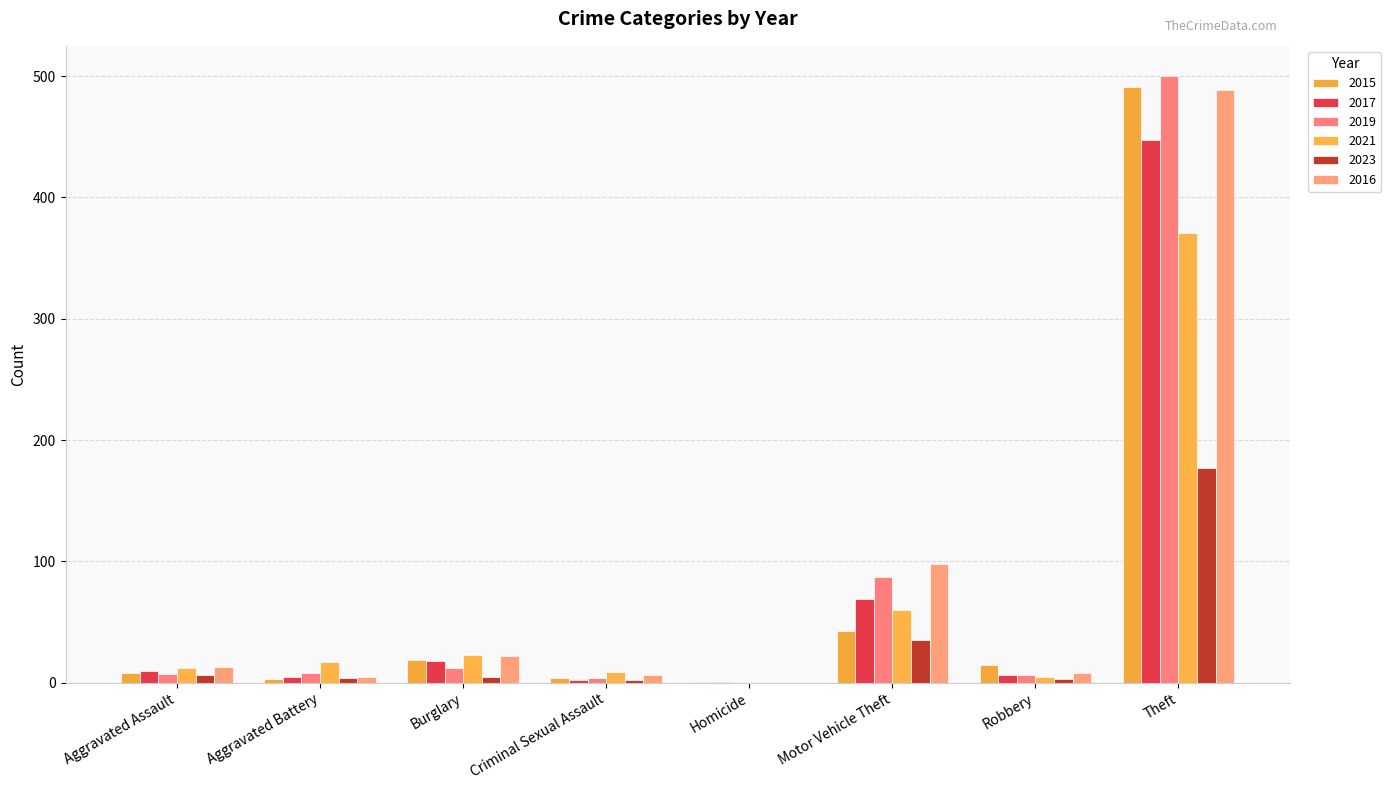

Between Burglary and Criminal Sexual Assault, which is larger?

Burglary